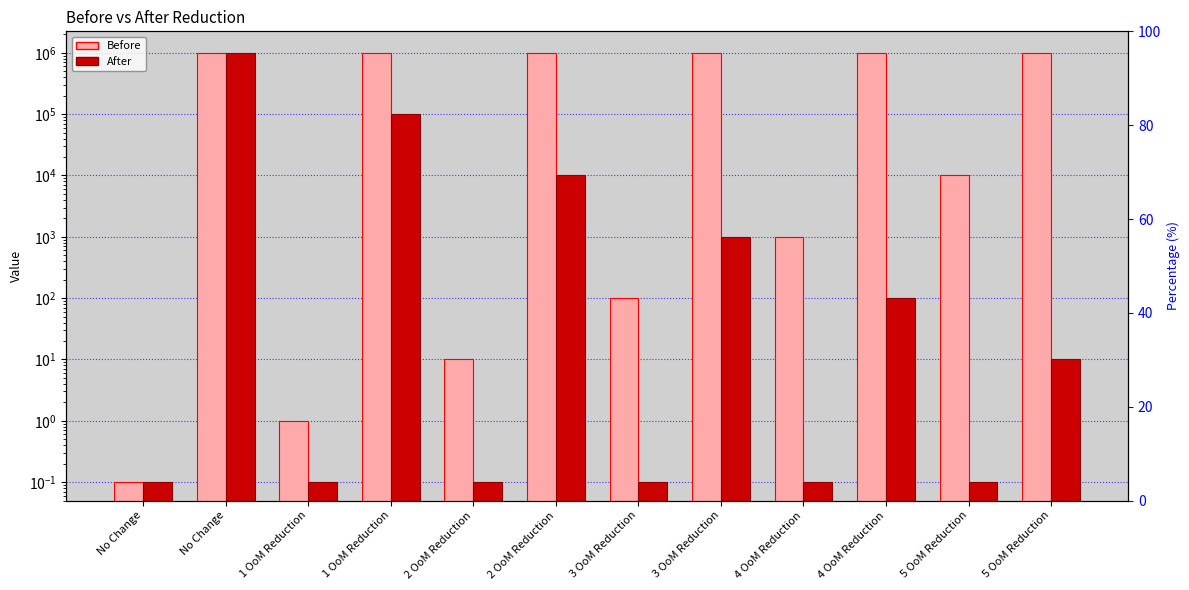

Is it true that After equals 0.2 at 3 OoM Reduction?

False